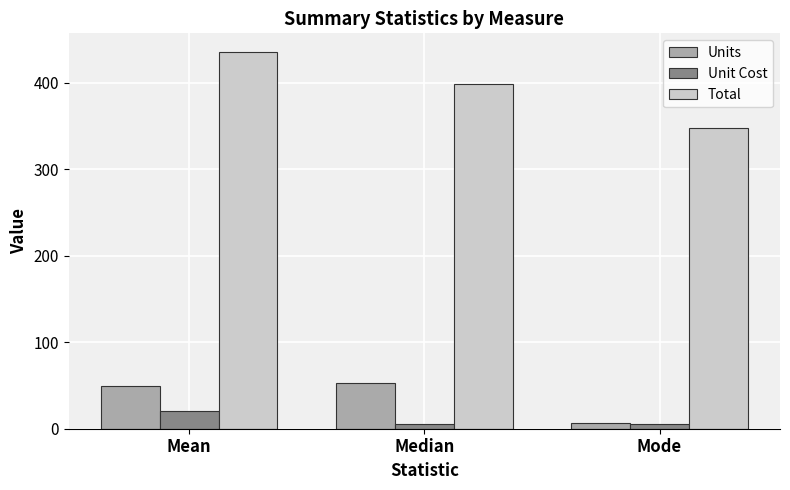

How many bars are there in total?

9